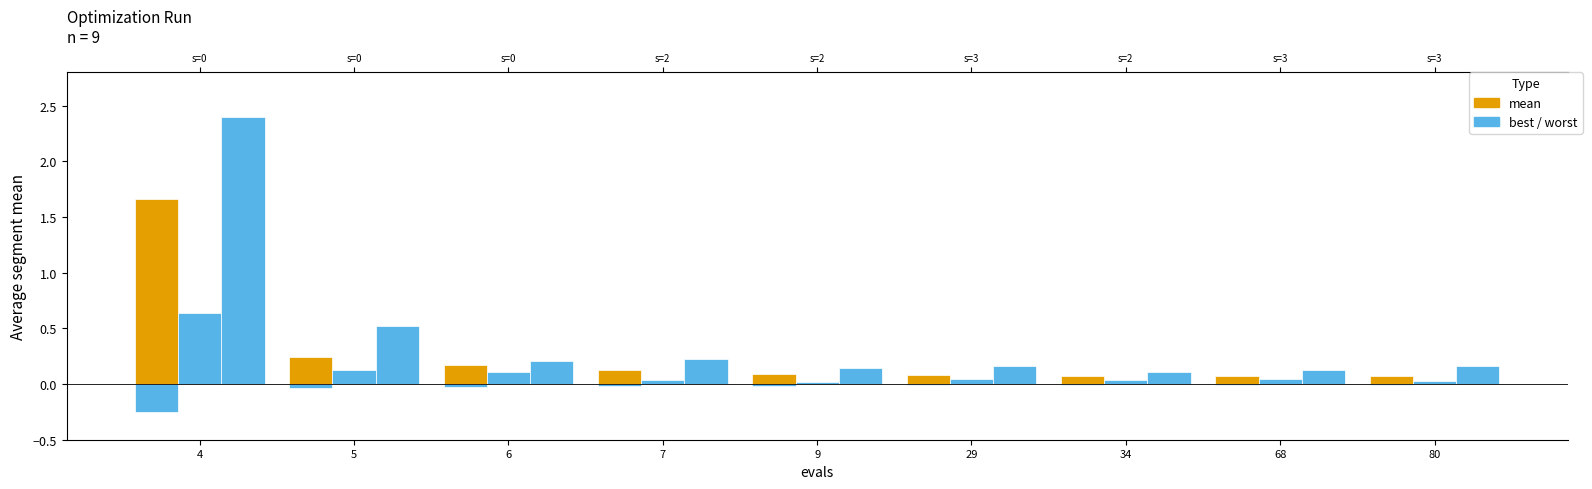

List the labels in order of best value, smallest first.

9, 80, 34, 7, 29, 68, 6, 5, 4